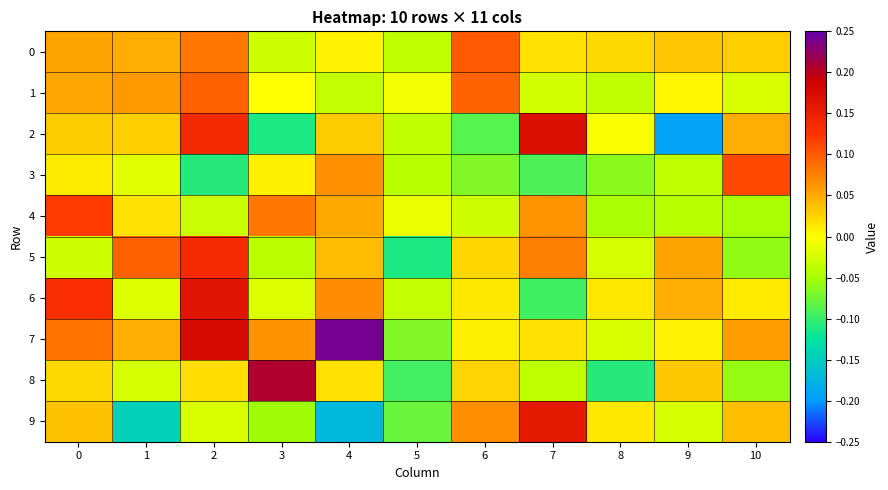

What is the spread (max minus min) of values at 1?

0.2